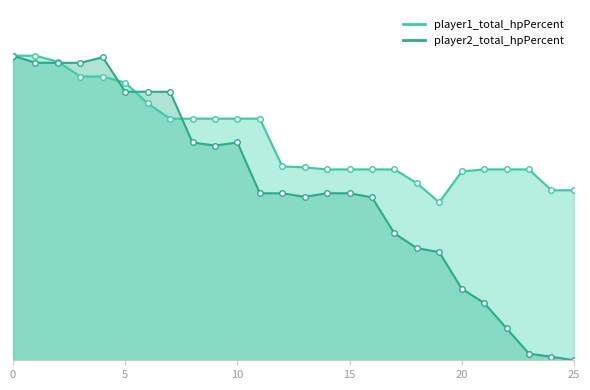

How many intersections are there between player2_total_hpPercent and player1_total_hpPercent?

4